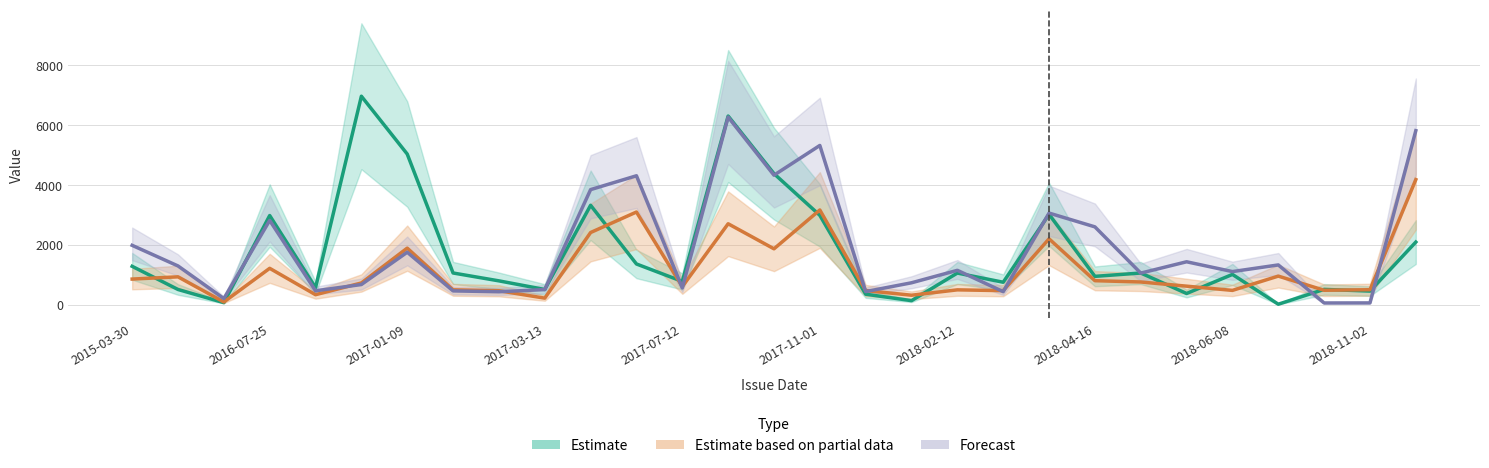

What is the value of the Estimate based on partial data point at the 28th from the left?

498.5